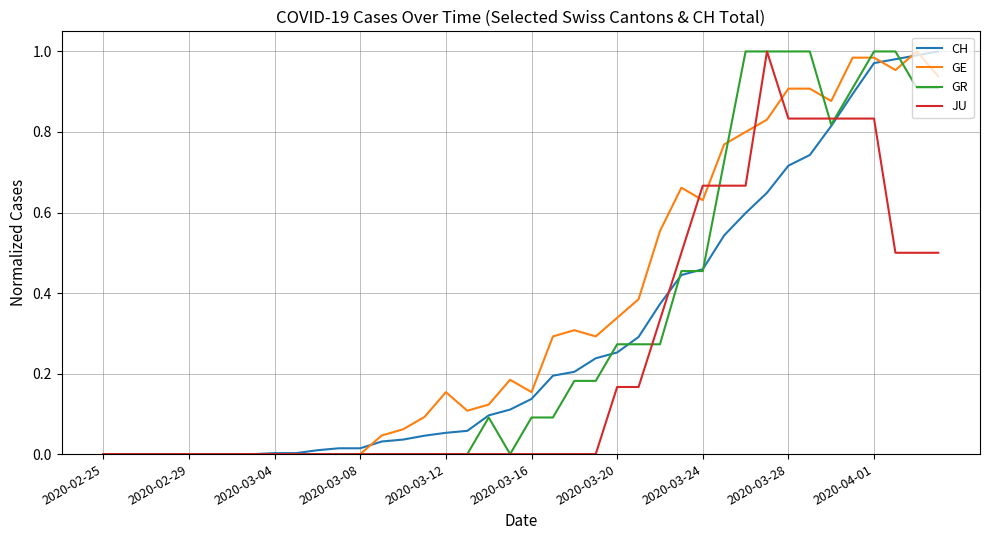

Which series has the largest total across all categories?

GE